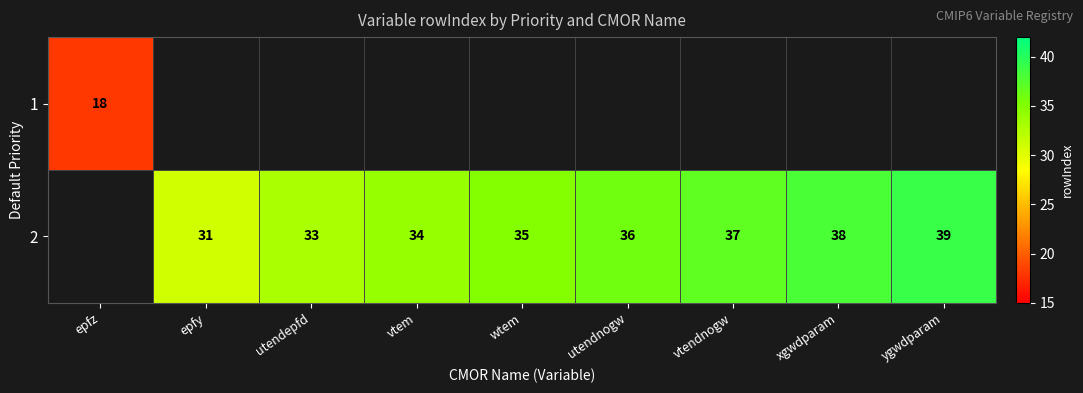

How many categories are shown in the chart?

9